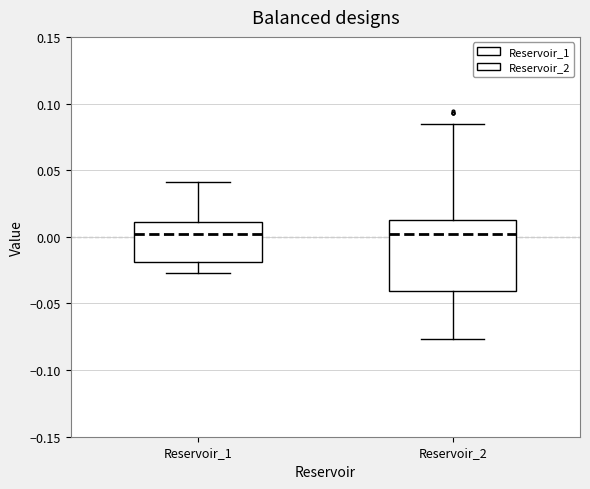

Reading left to right, read every box against the y-axis: the position of its median line, the range the box covers, and the ends of its whiskers. The values are not printed on the chart, so give them approximately, as read against the axis.

Reservoir_1: median 0.000, box -0.020 to 0.010, whiskers -0.025 to 0.040
Reservoir_2: median 0.000, box -0.040 to 0.015, whiskers -0.075 to 0.085